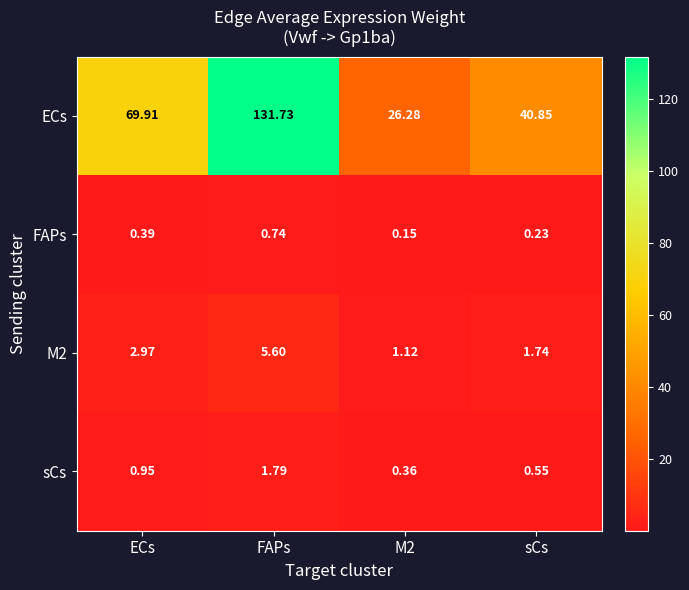

Which series has the largest total across all categories?

ECs